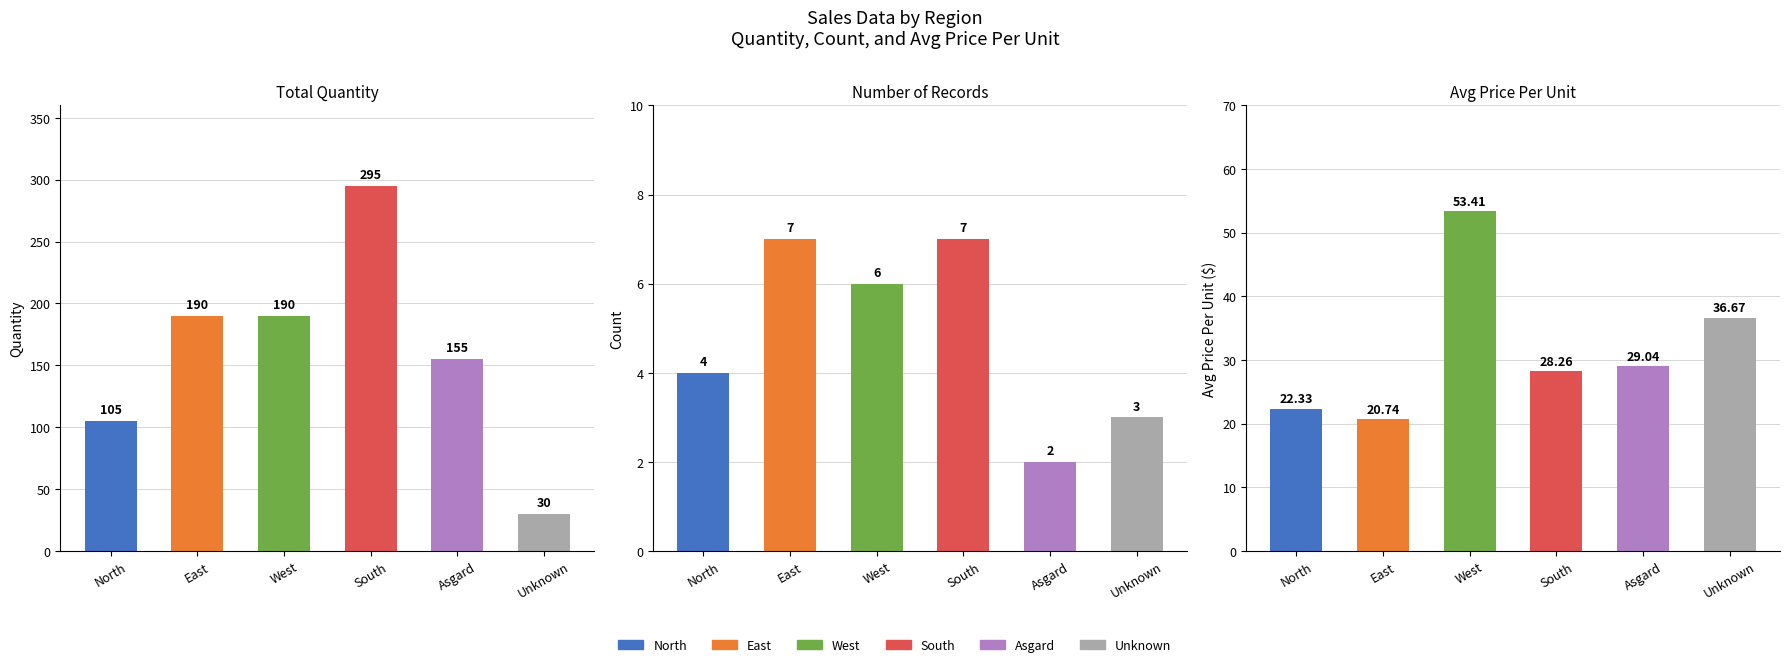

What is the label of the 5th bar from the left?

Asgard